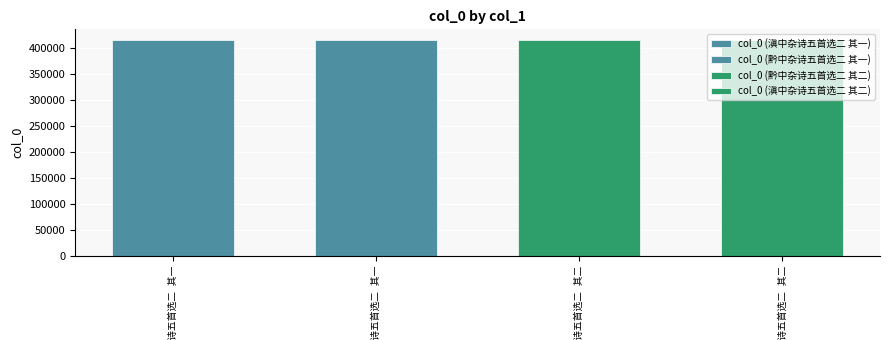

List the labels in order of value, smallest first.

滇中杂诗五首选二 其一, 滇中杂诗五首选二 其二, 黔中杂诗五首选二 其一, 黔中杂诗五首选二 其二